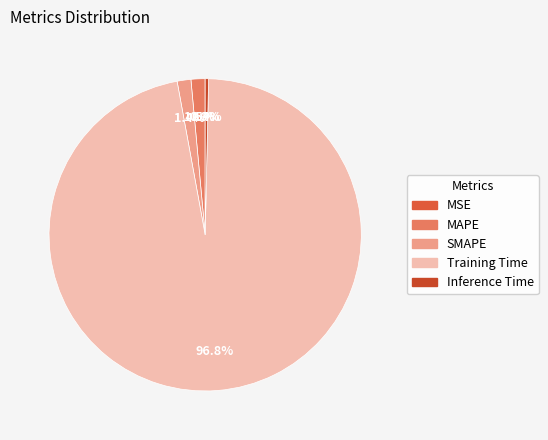

How many slices are in this pie chart?

5